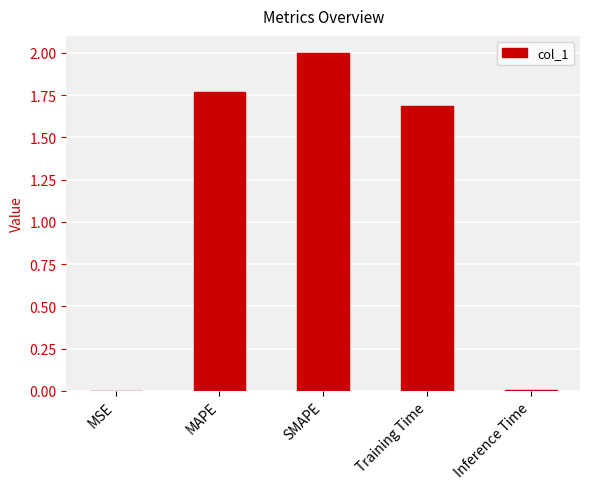

What is the maximum value shown in the chart?

2.0